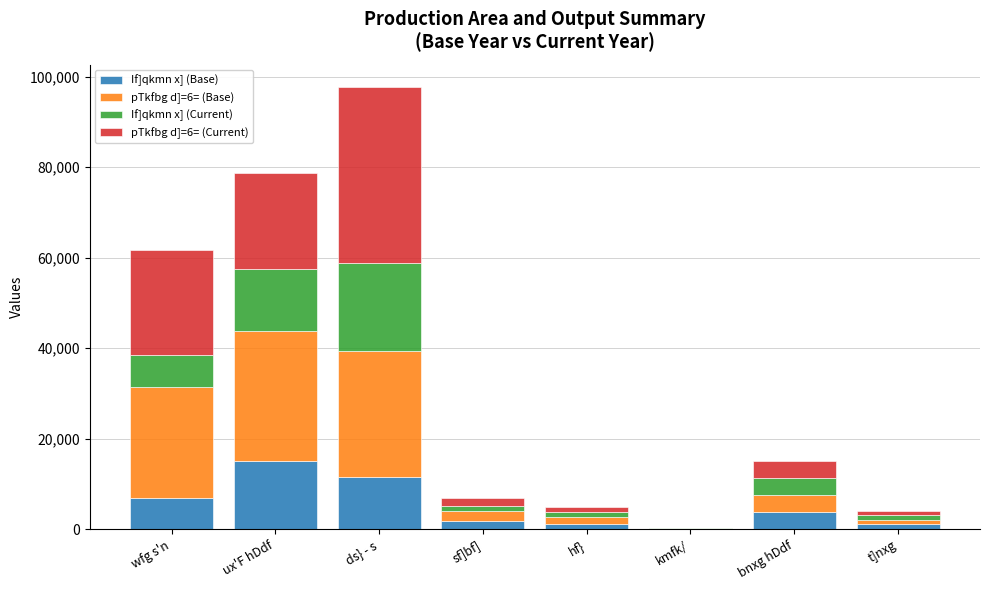

What is the difference between the If]qkmn x] (Base) values at ux'F hDdf and wfg s'n?

8169.0